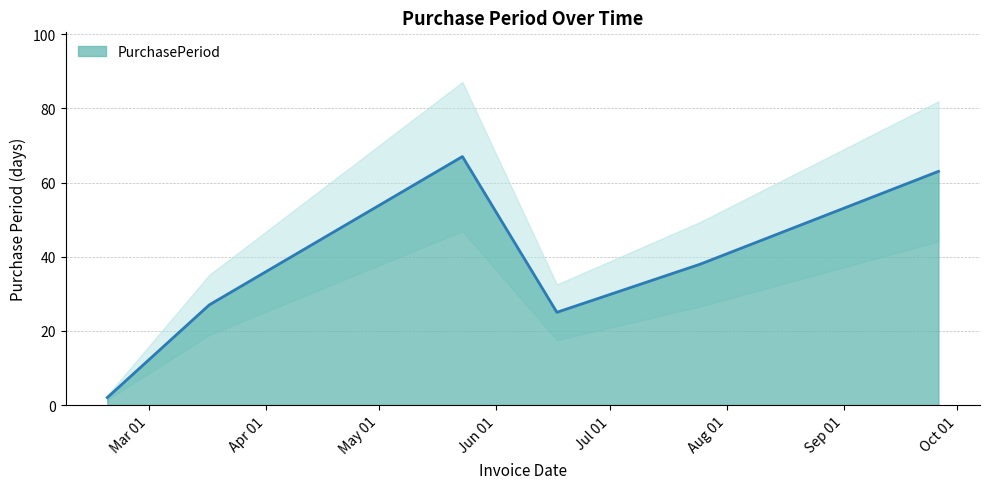

Reading right to left, extract all data points from this chart.

63	38	25	67	27	2